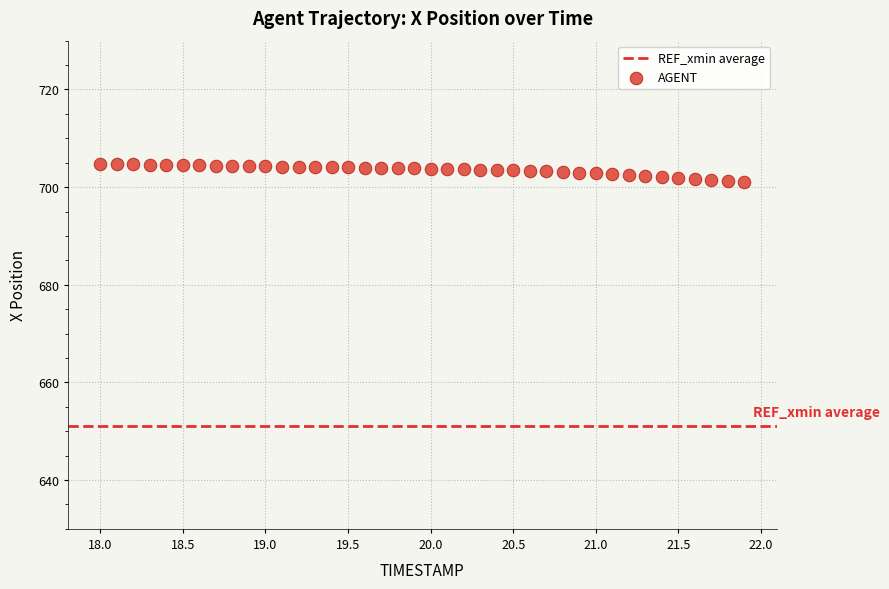

What is the range of X values (max minus min)?

3.9